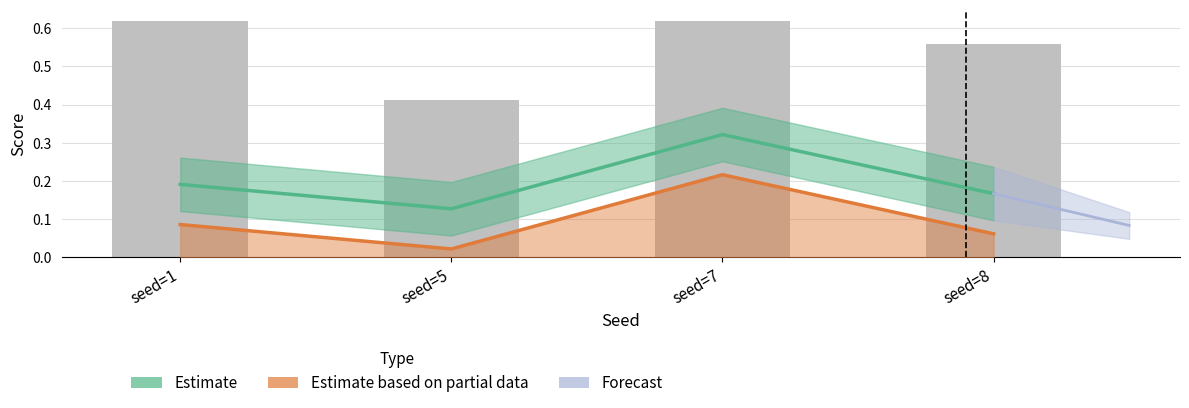

The average_precision_score series shows 0.2 at seed=1. True or false?

True